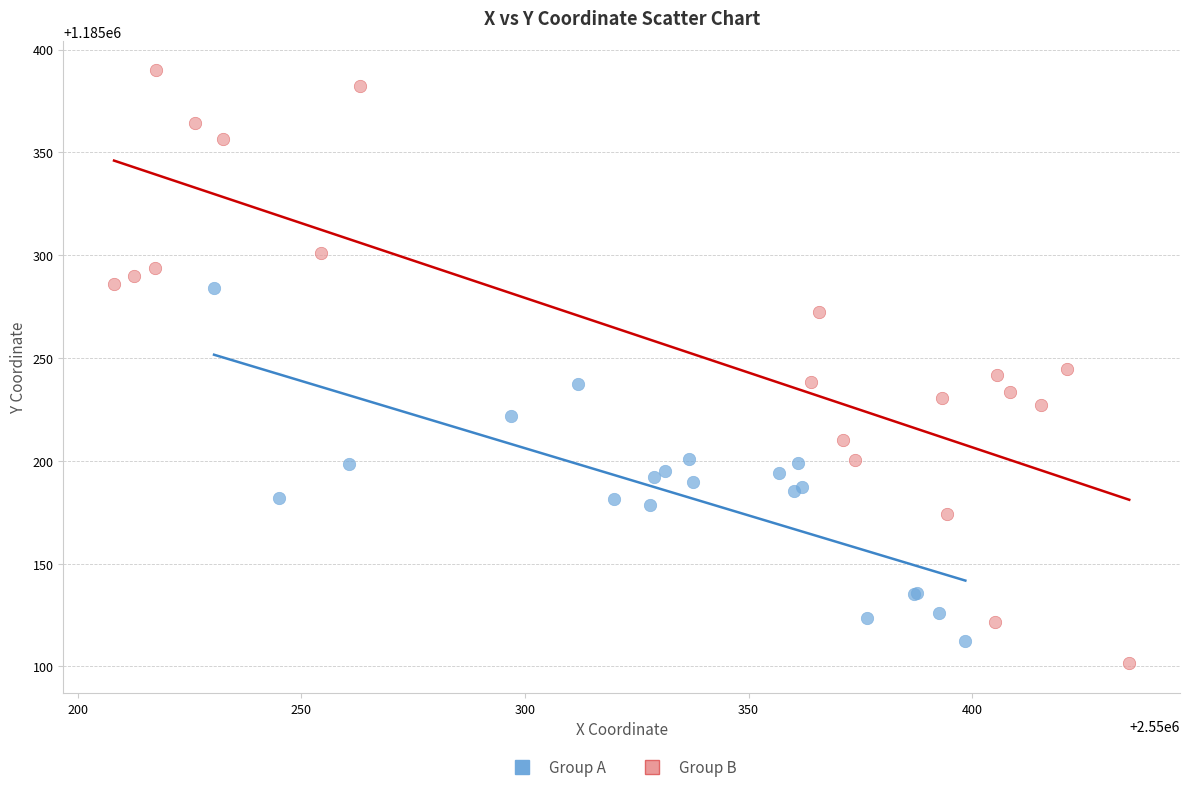

What are all the series names shown in the legend?

Group A, Group B